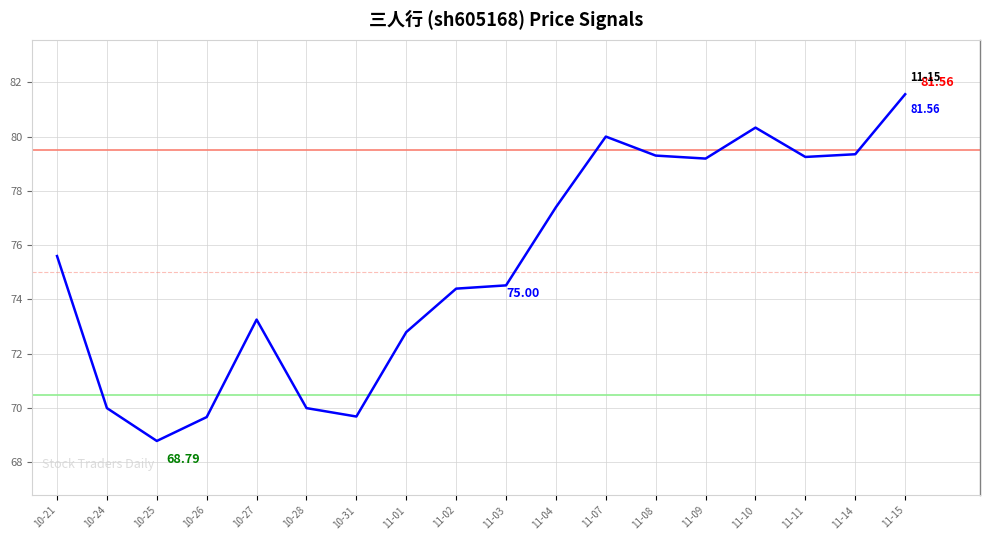

What is the difference between the maximum and minimum values?

12.8